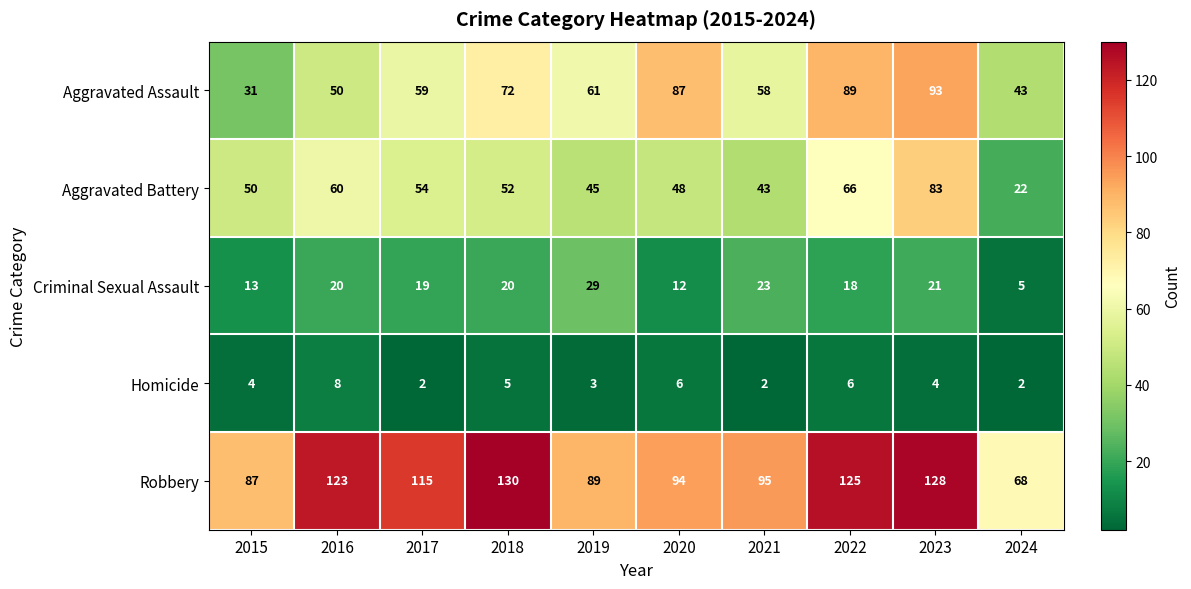

True or false: Aggravated Battery has a value of 43 at 2021.

True